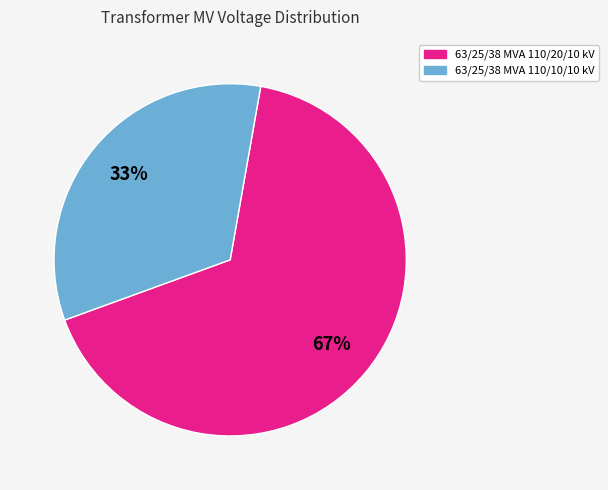

Between 63/25/38 MVA 110/20/10 kV and 63/25/38 MVA 110/10/10 kV, which is larger?

63/25/38 MVA 110/20/10 kV